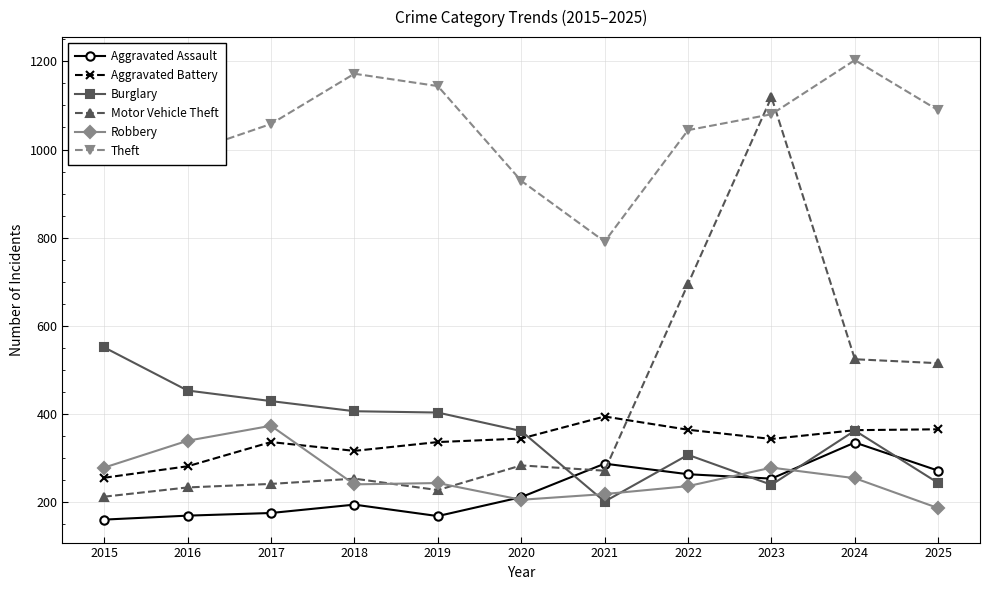

Is it true that Aggravated Assault equals 211 at 2020?

True